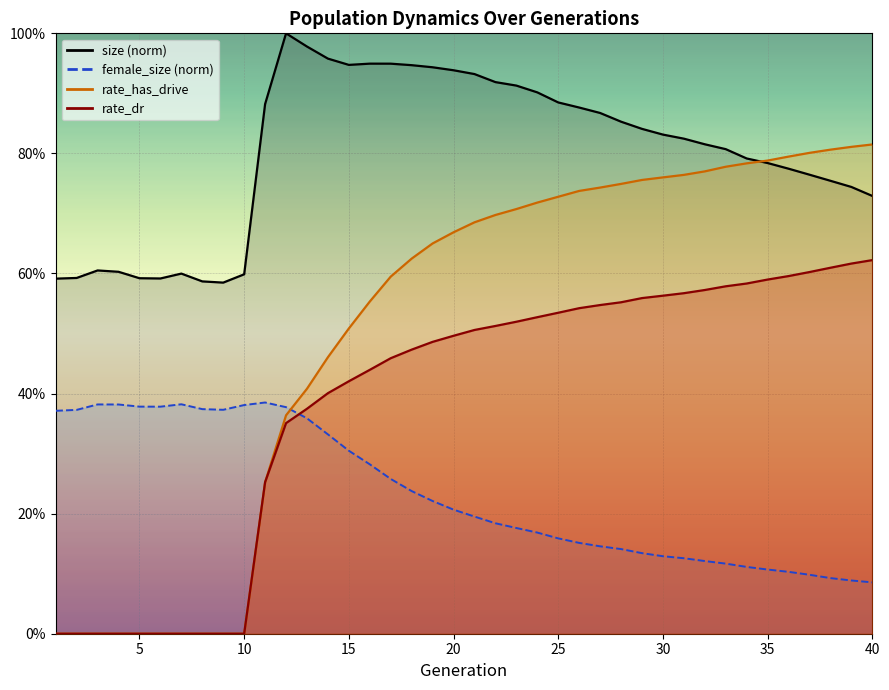

True or false: rate_has_drive has a value of -0.5 at 4.

False